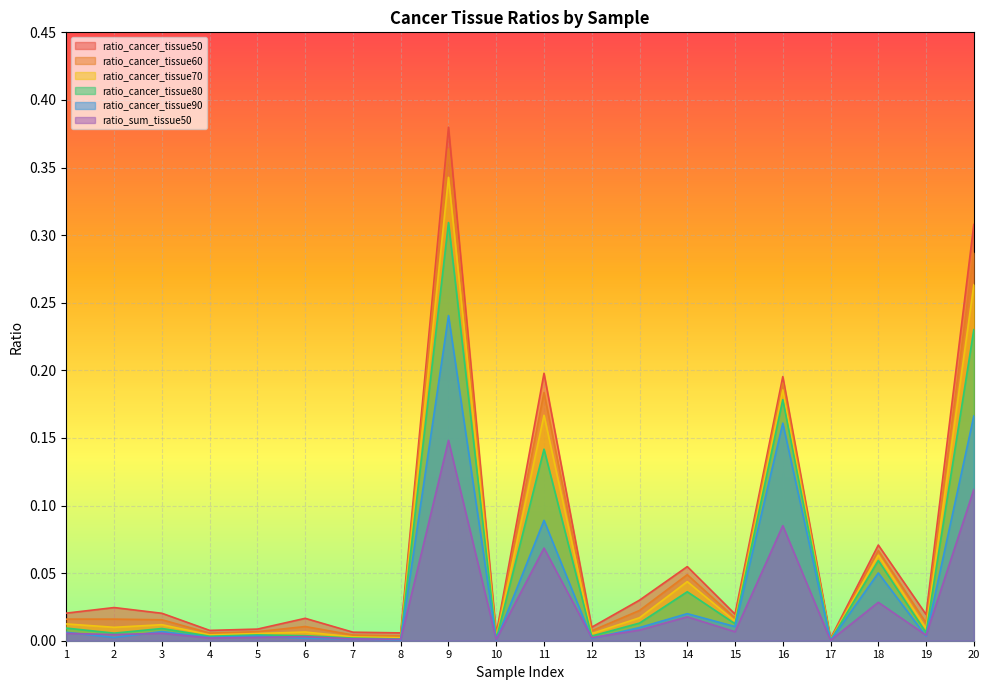

At which category does ratio_cancer_tissue80 reach its first local valley?

2